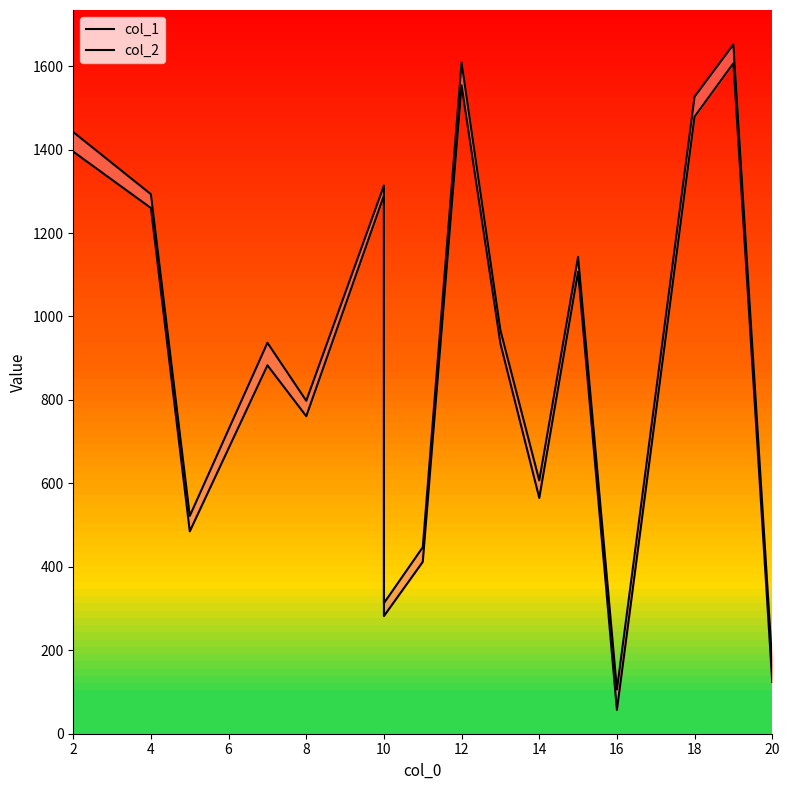

How many lines are shown in the chart?

2